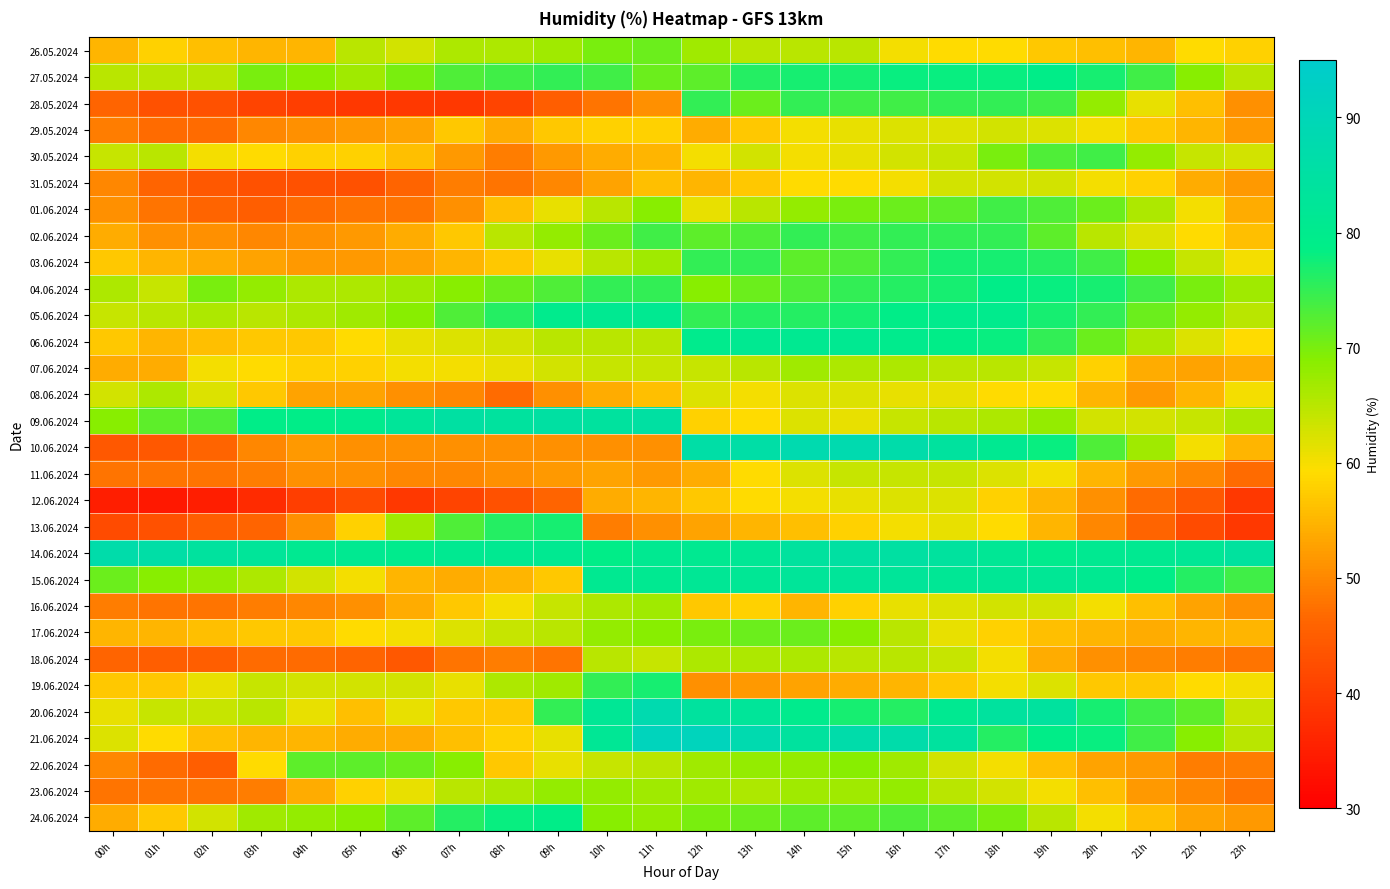

Between 10h and 14h, which is larger?

10h